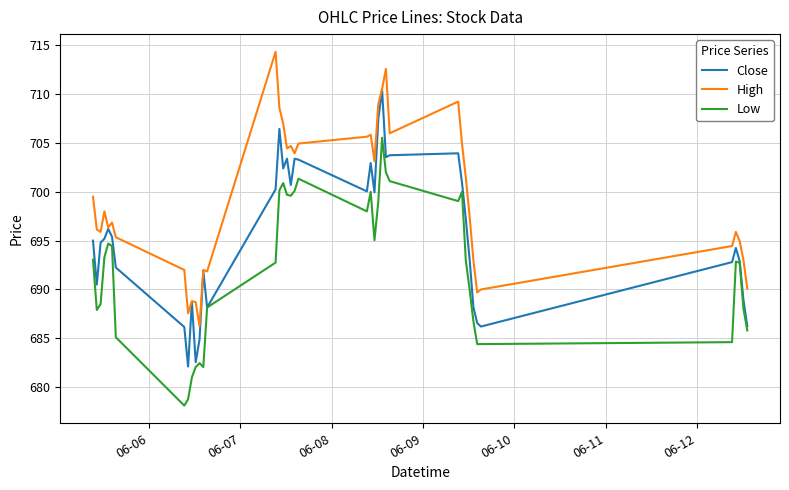

Which series has the largest total across all categories?

High